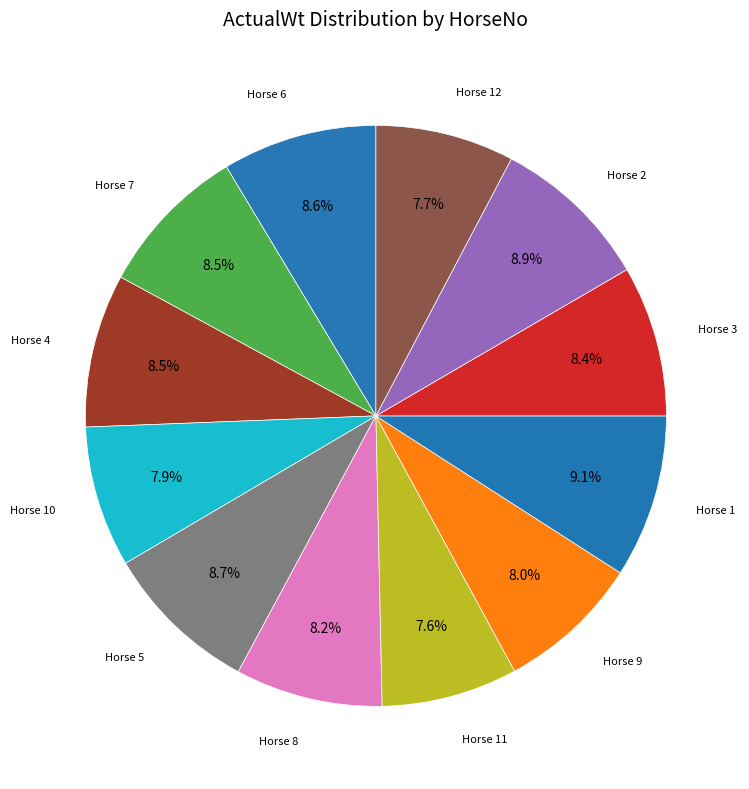

Is there a majority slice in this chart?

No